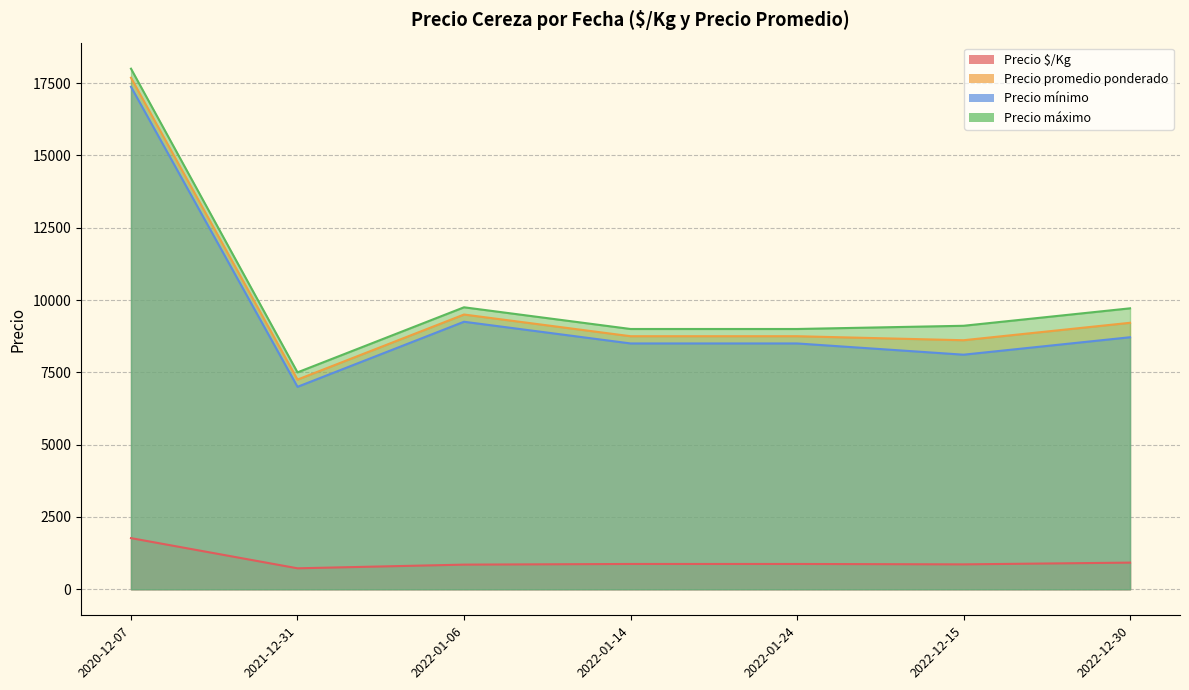

The value of Precio promedio ponderado at 2022-12-30 is 4214. True or false?

False